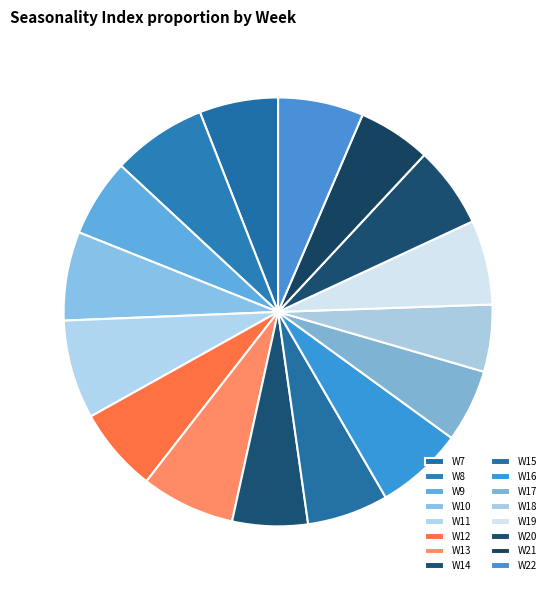

To the nearest percent, what percentage of the pie is W13?

7%